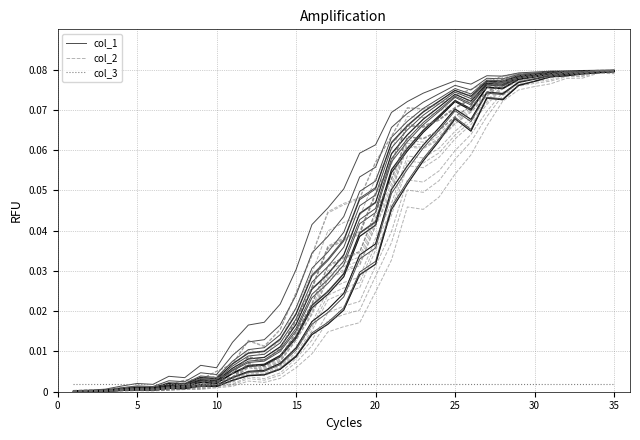

Which series has the widest spread of values?

col_2